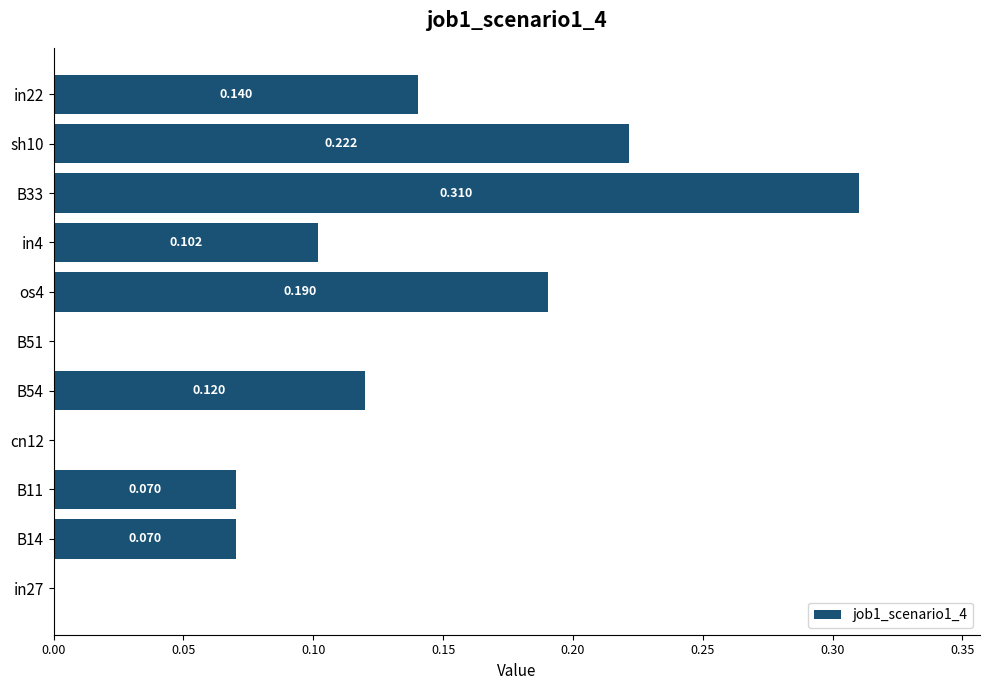

Count the number of categories in the chart.

11